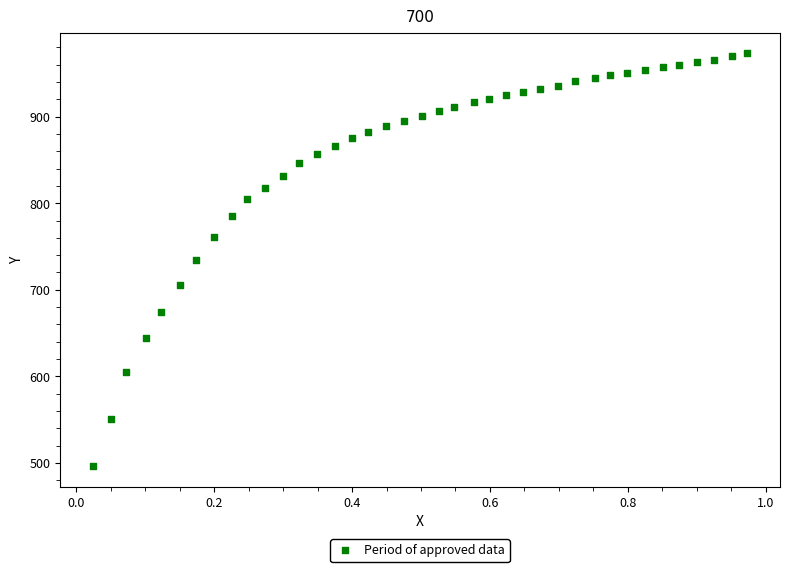

What is the range of Y values (max minus min)?

476.6